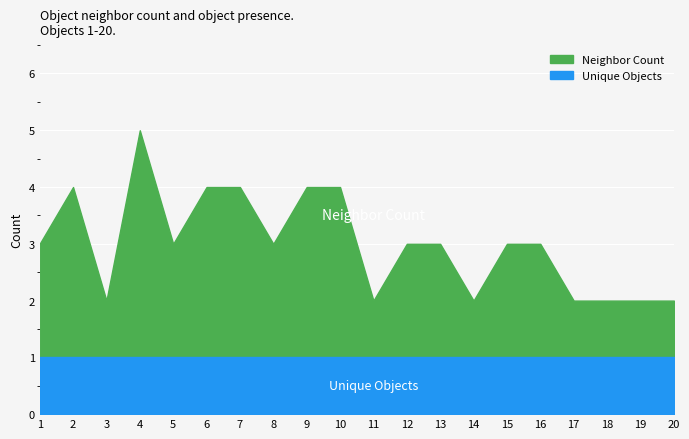

What is the sum of the Unique Objects values at 8 and 16?

2